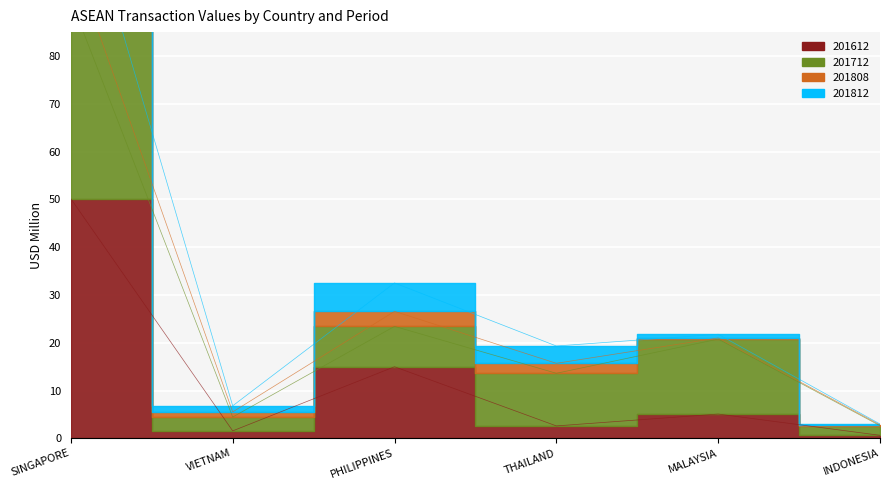

True or false: 201612 and 201812 intersect in this chart.

False